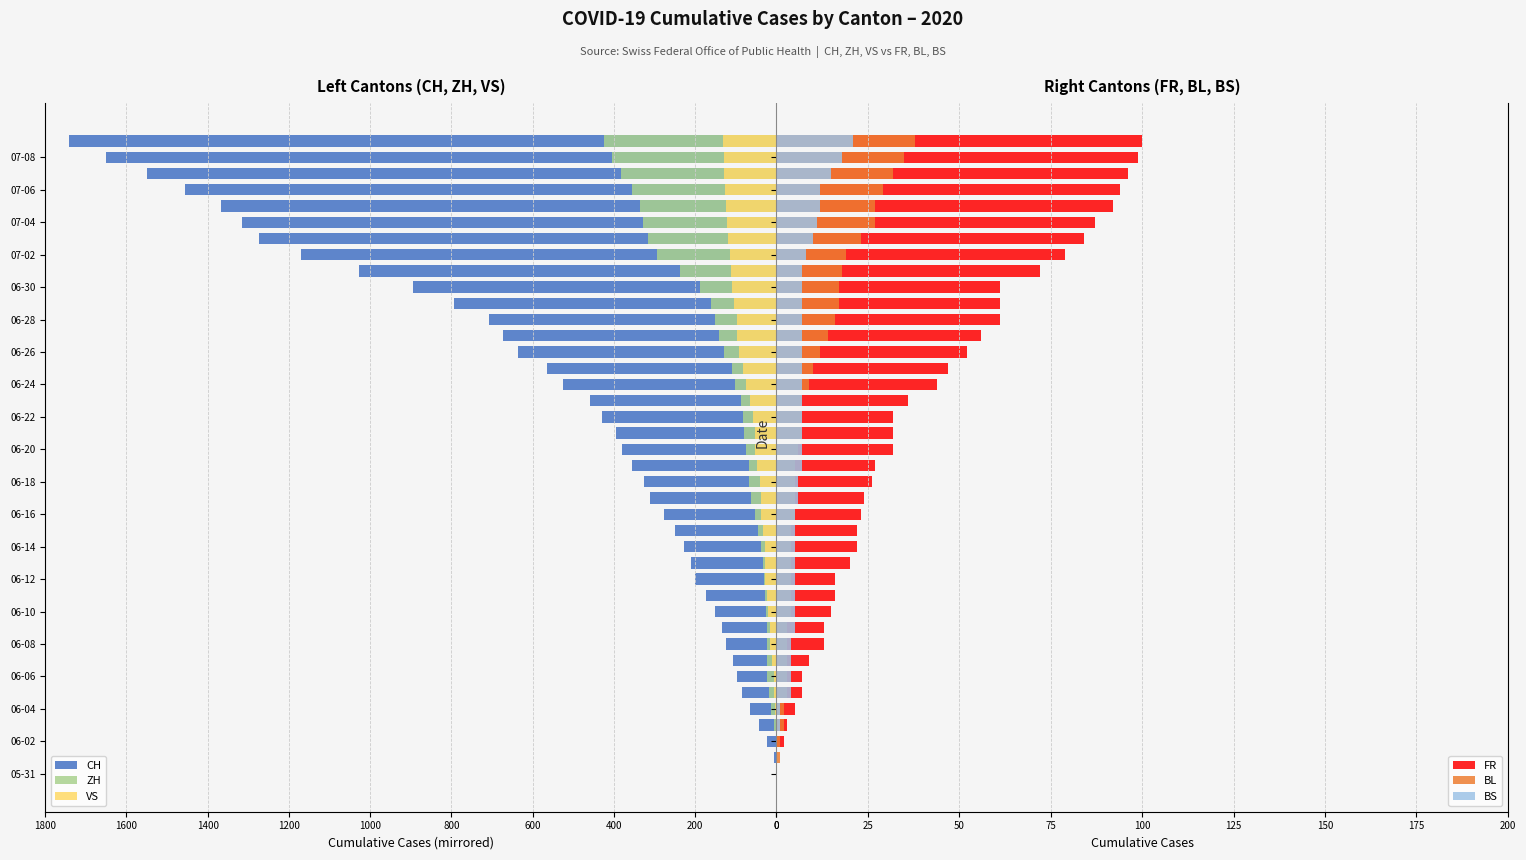

Between 0 and 28, which series saw the biggest shift?

CH